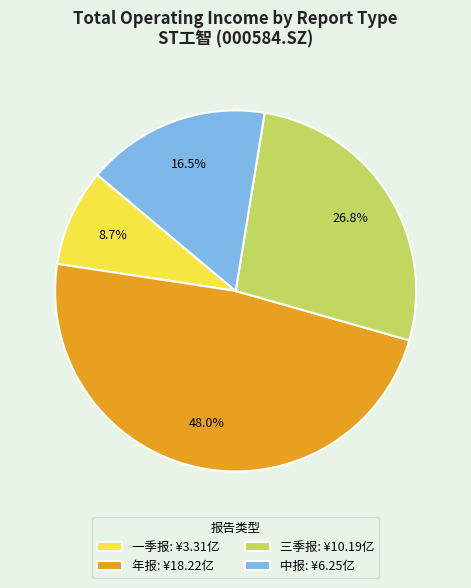

Between 三季报: ¥10.19亿 and 中报: ¥6.25亿, which is larger?

三季报: ¥10.19亿